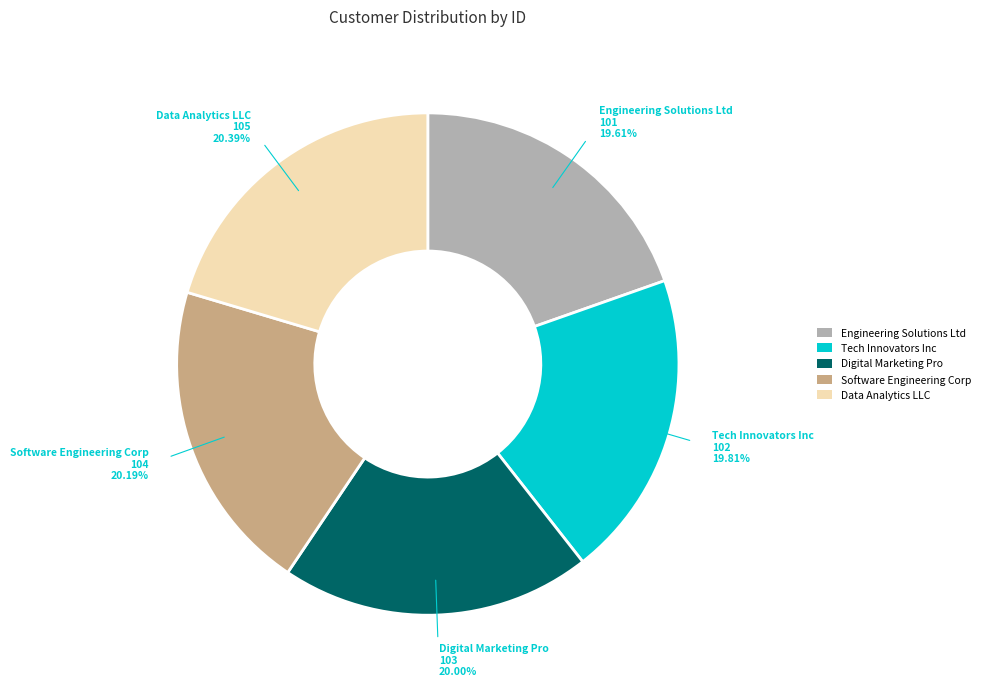

To the nearest percent, what portion does Data Analytics LLC represent?

20%